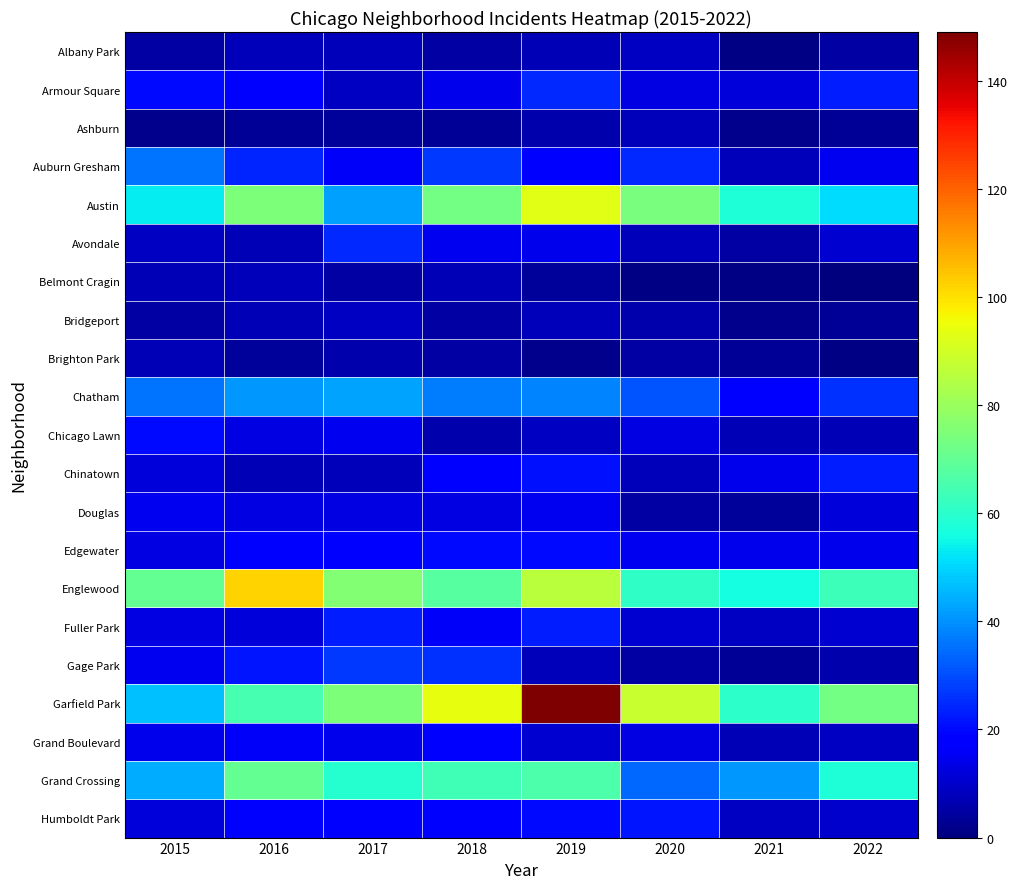

Rank the series at 2019 from highest to lowest value.

Garfield Park, Austin, Englewood, Grand Crossing, Chatham, Armour Square, Fuller Park, Chinatown, Edgewater, Humboldt Park, Auburn Gresham, Douglas, Avondale, Grand Boulevard, Chicago Lawn, Bridgeport, Gage Park, Albany Park, Ashburn, Belmont Cragin, Brighton Park